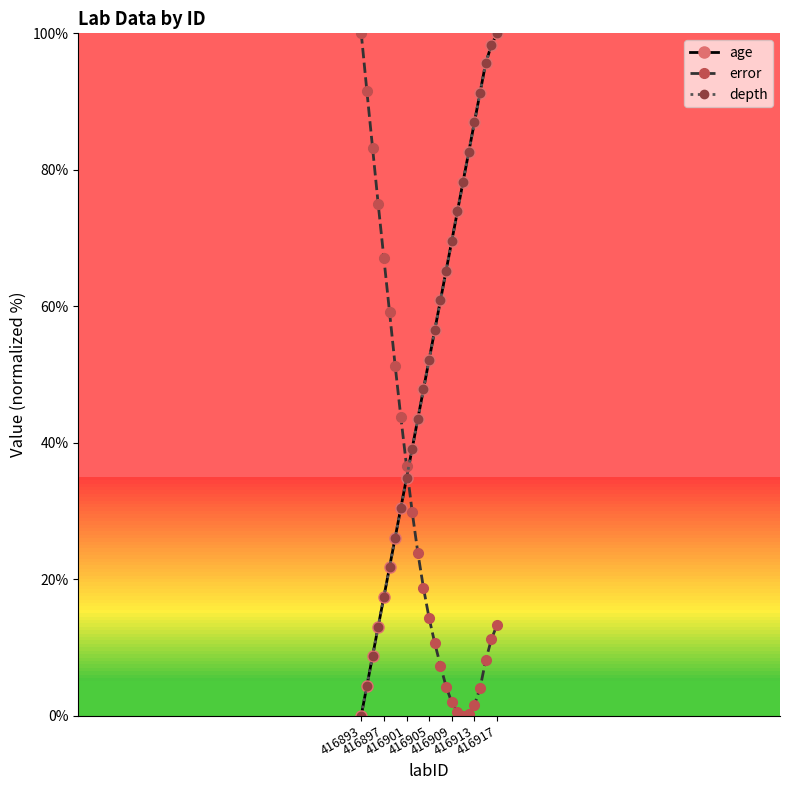

What is the value of the depth point at the 13th from the left?

52.2